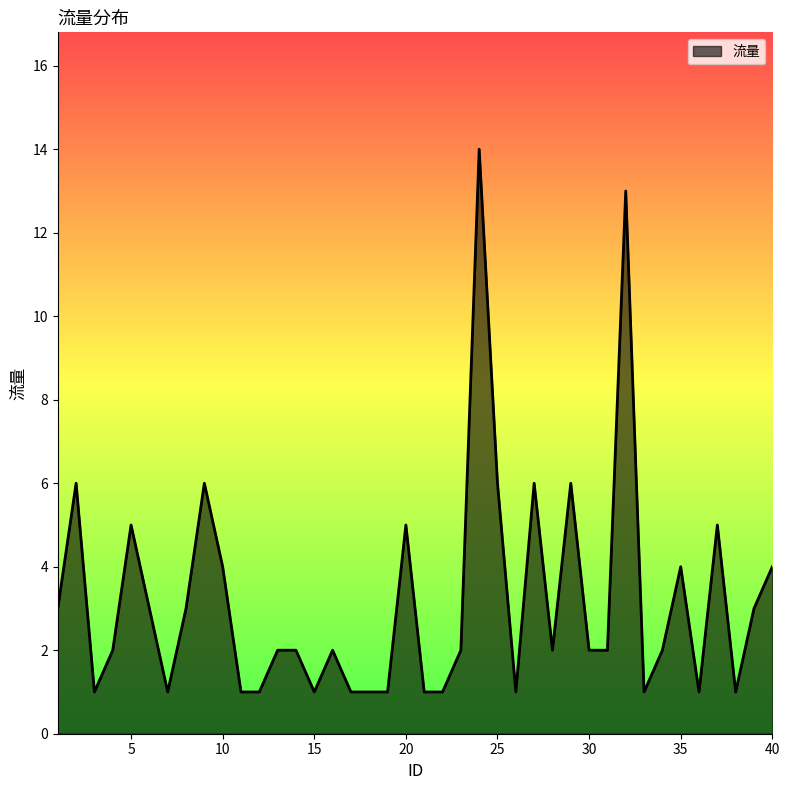

What is the average value?

3